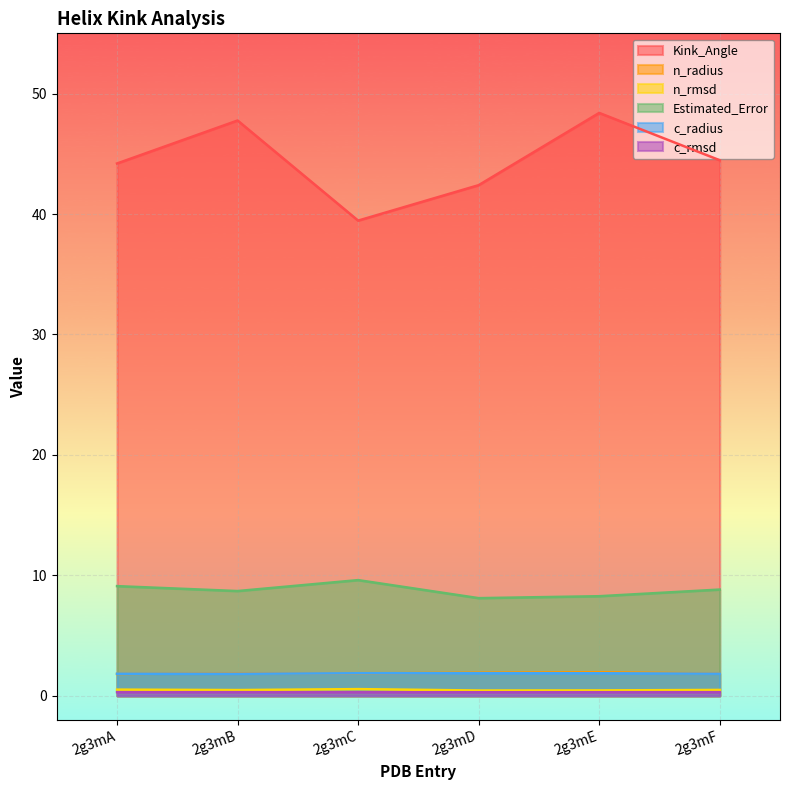

Reading left to right, what are all the values shown in this chart?

Kink_Angle: 2g3mA=44.2	2g3mB=47.8	2g3mC=39.5	2g3mD=42.4	2g3mE=48.4	2g3mF=44.5
n_radius: 2g3mA=1.8	2g3mB=1.9	2g3mC=1.9	2g3mD=1.9	2g3mE=2.0	2g3mF=1.9
n_rmsd: 2g3mA=0.5	2g3mB=0.5	2g3mC=0.6	2g3mD=0.4	2g3mE=0.5	2g3mF=0.5
Estimated_Error: 2g3mA=9.1	2g3mB=8.7	2g3mC=9.6	2g3mD=8.1	2g3mE=8.3	2g3mF=8.8
c_radius: 2g3mA=1.8	2g3mB=1.8	2g3mC=1.9	2g3mD=1.9	2g3mE=1.9	2g3mF=1.8
c_rmsd: 2g3mA=0.3	2g3mB=0.3	2g3mC=0.3	2g3mD=0.3	2g3mE=0.3	2g3mF=0.3